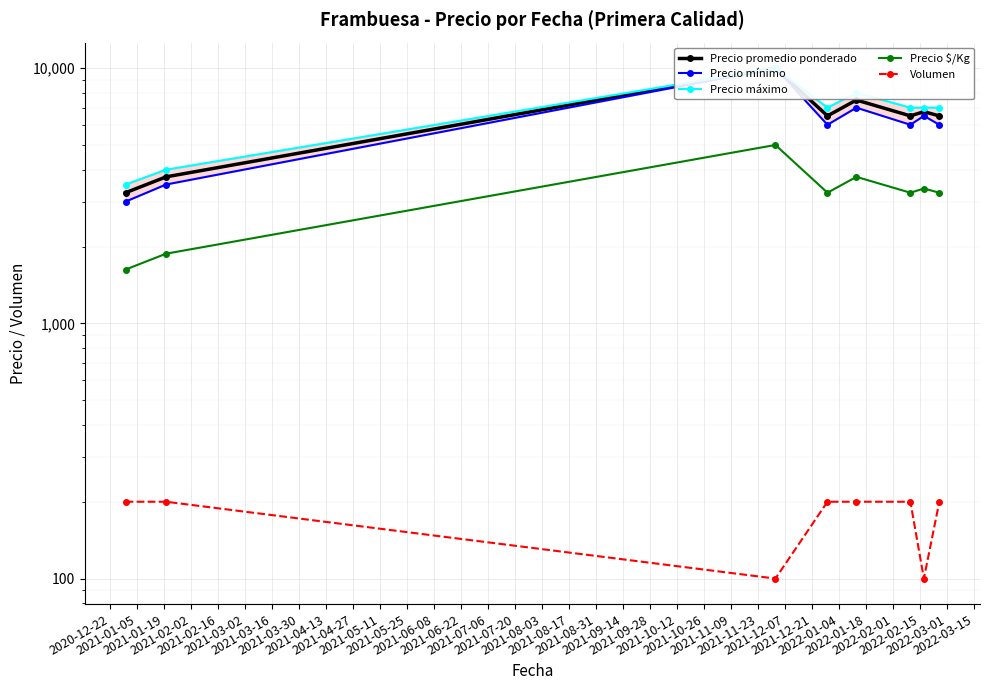

True or false: Precio promedio ponderado and Precio $/Kg intersect in this chart.

False